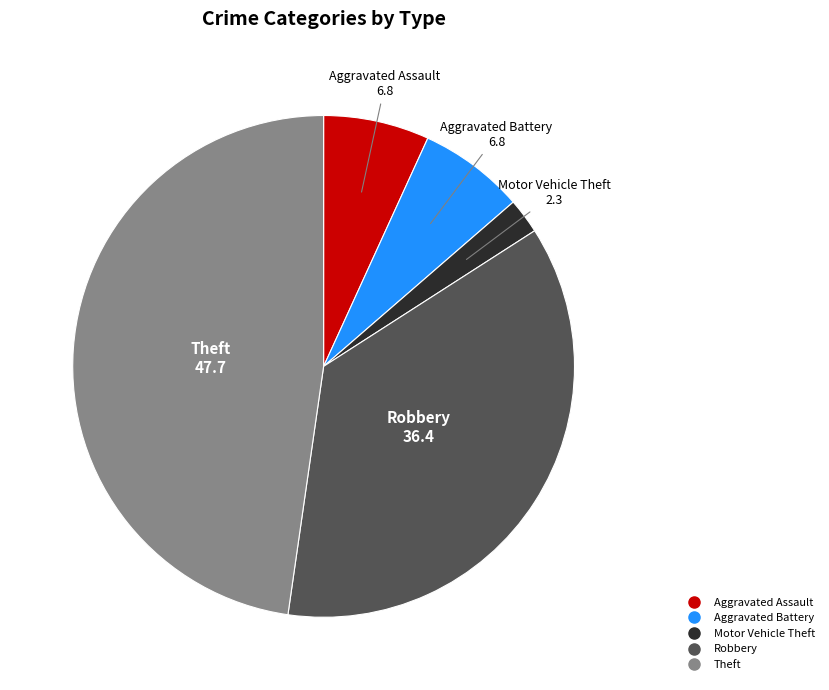

Is there any slice that represents more than half of the pie?

No